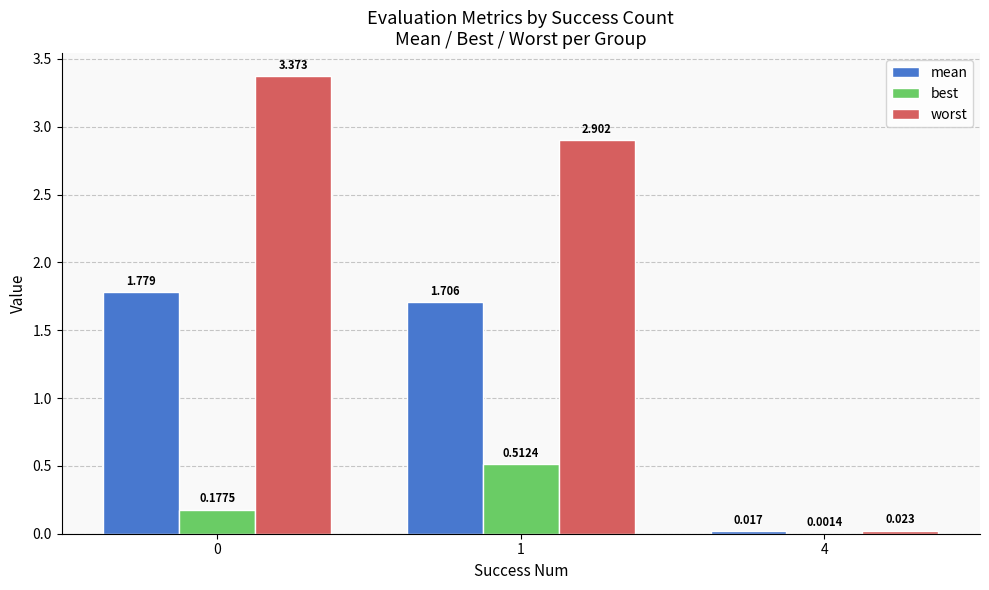

How many series are shown in this chart?

3